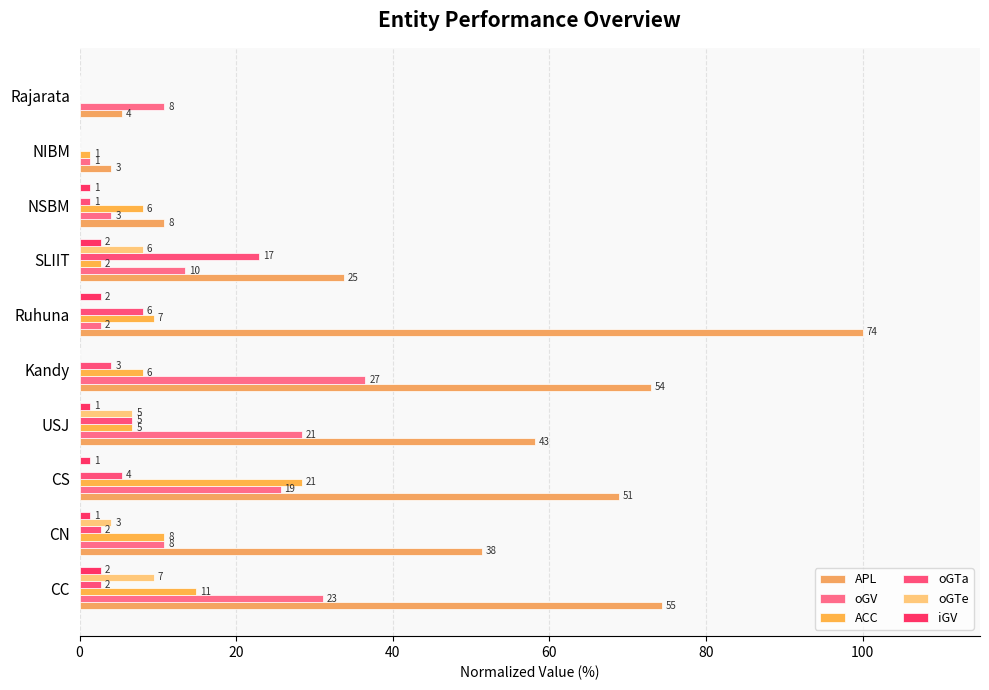

What is the greatest value displayed?

100.0